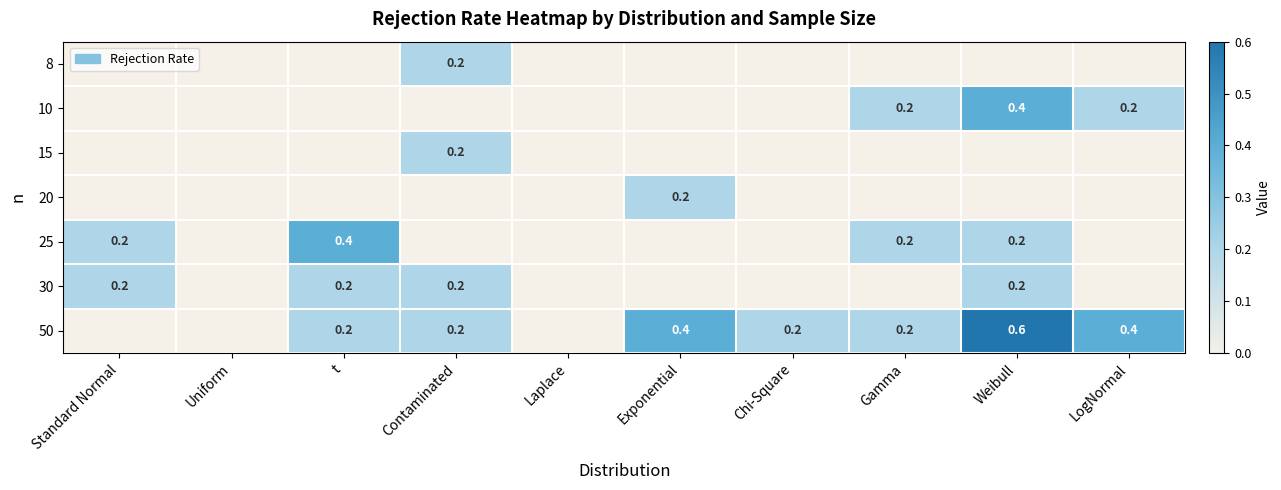

At how many categories does at least one series exceed 0?

8